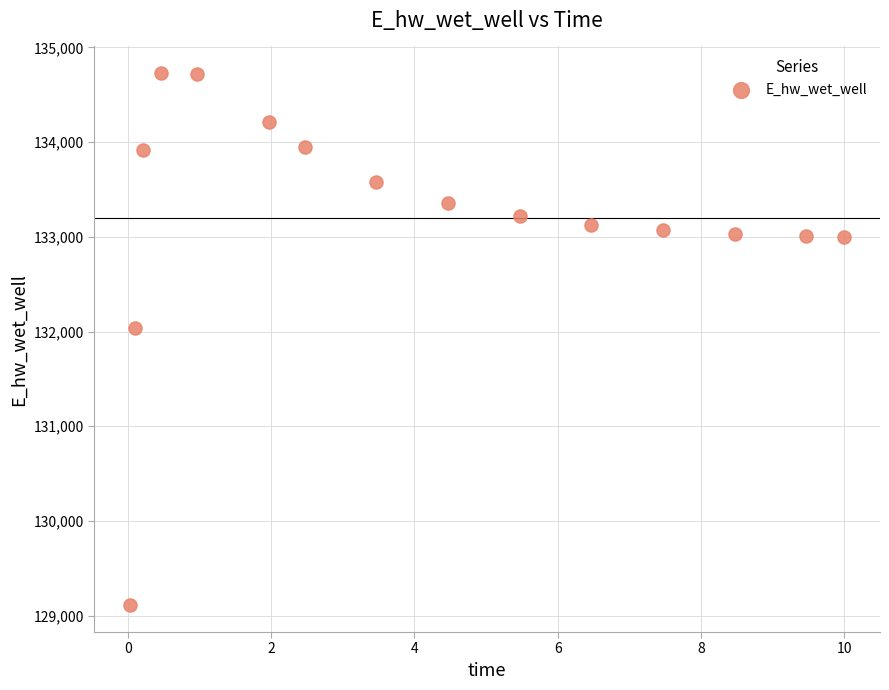

What Y value in the scatter plot is closest to 131918?

132040.8